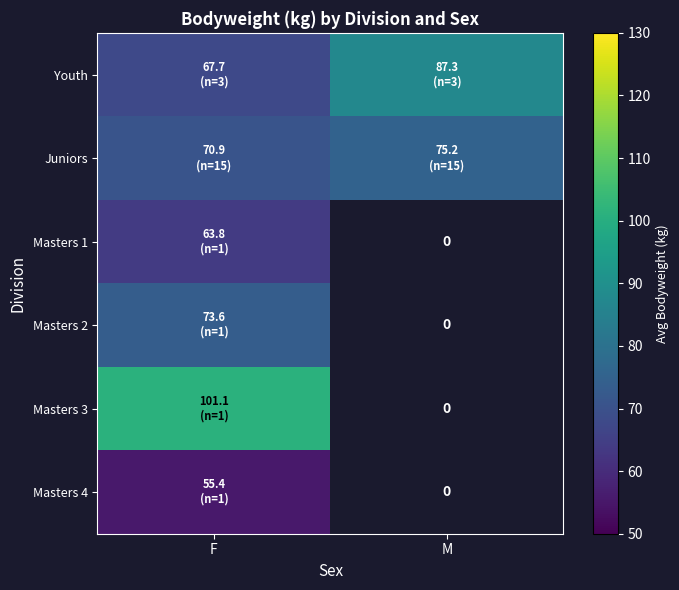

Rank the series at M from lowest to highest value.

Juniors, Masters 1, Masters 2, Masters 3, Masters 4, Youth